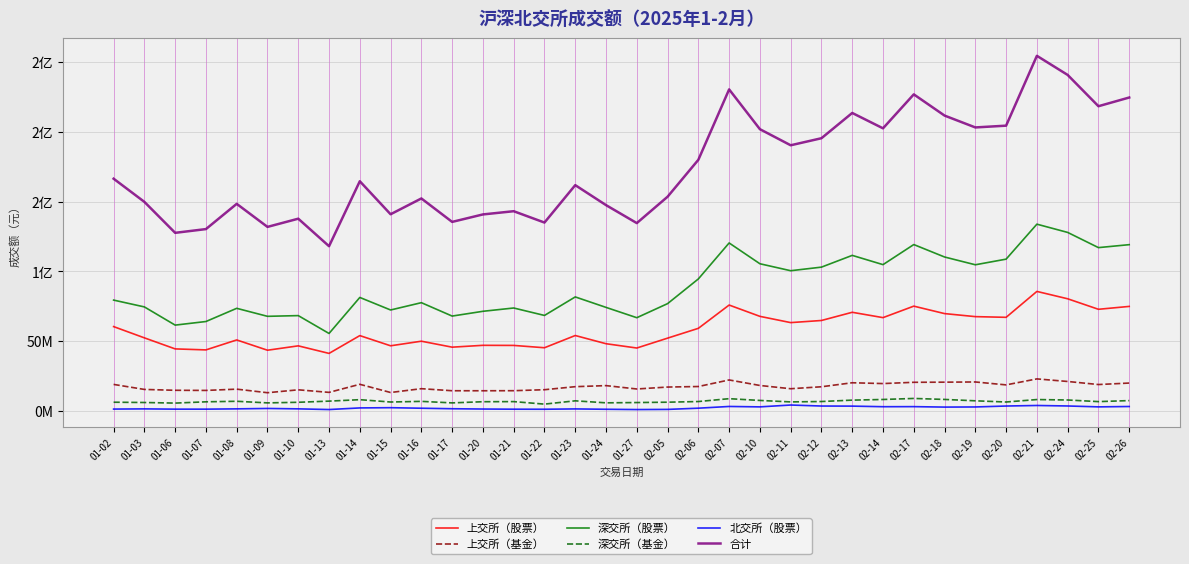

Does the chart display data point markers on the line(s)?

No